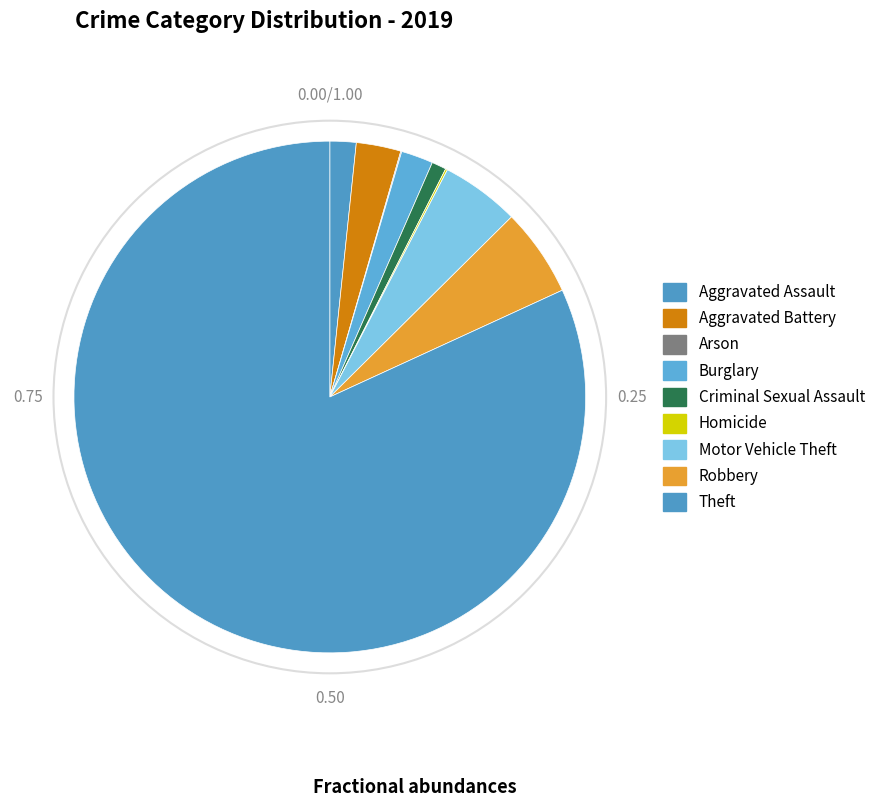

Which category has the smallest portion of the pie?

Arson